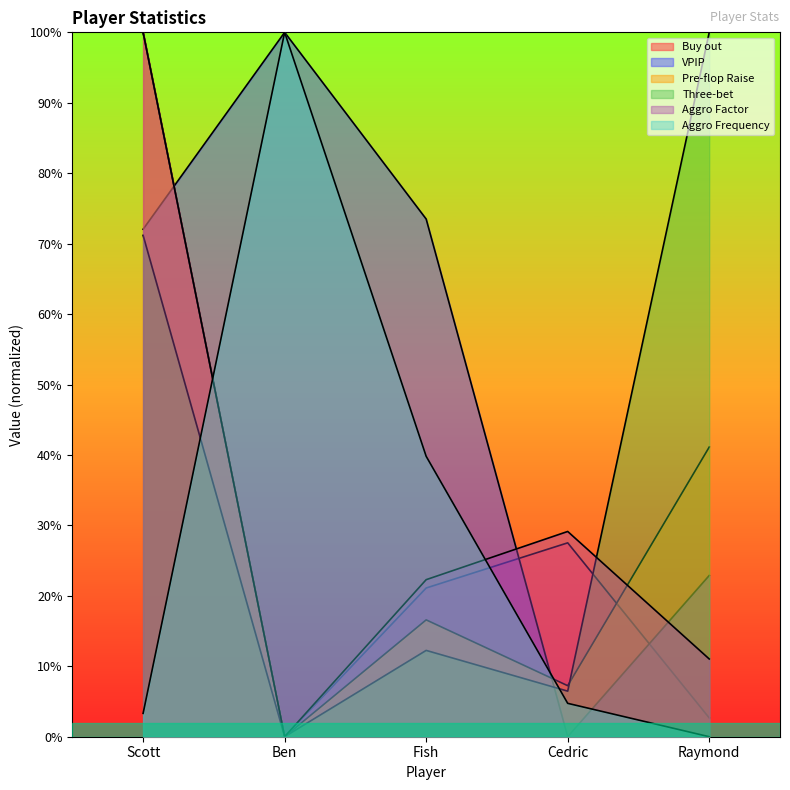

How many times do VPIP and Buy out cross each other?

3